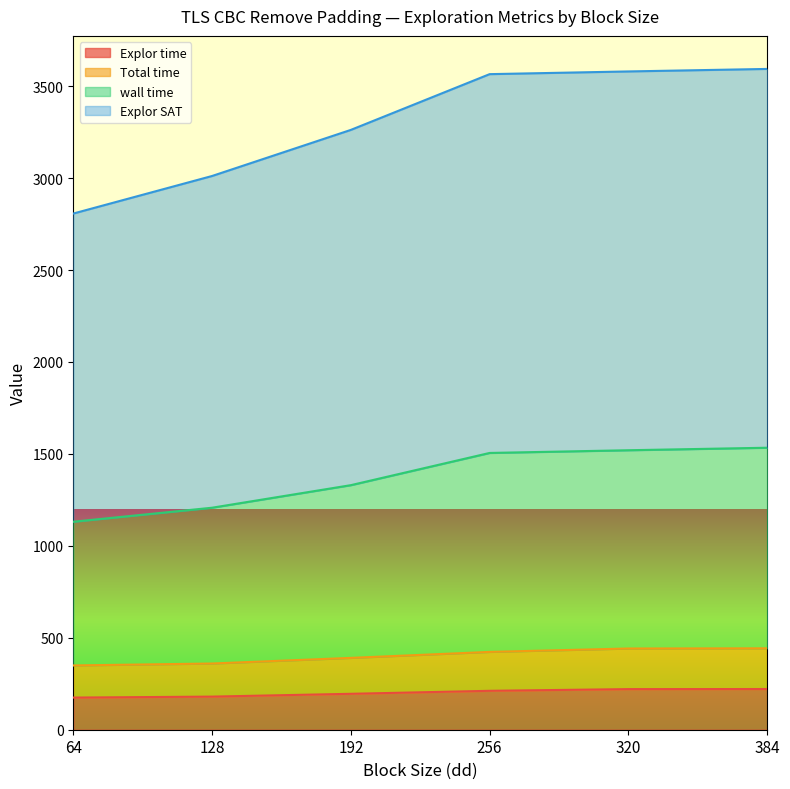

Reading left to right, transcribe all the data shown in this chart.

Explor time: 64=174.8	128=180.1	192=195.3	256=211.6	320=220.8	384=221.3
Total time: 64=349.6	128=360.1	192=390.7	256=423.2	320=441.7	384=442.7
wall time: 64=1131.1	128=1207.3	192=1330.0	256=1505.2	320=1519.9	384=1533.6
Explor SAT: 64=2807.1	128=3011.3	192=3262.0	256=3565.2	320=3579.9	384=3593.6